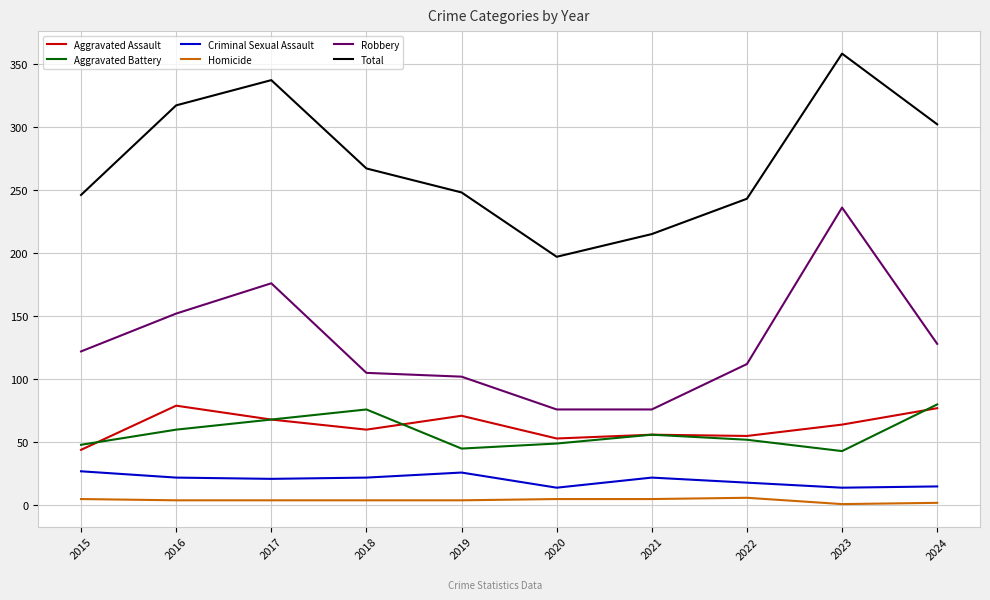

Where does the Aggravated Battery series first go above 56?

2016